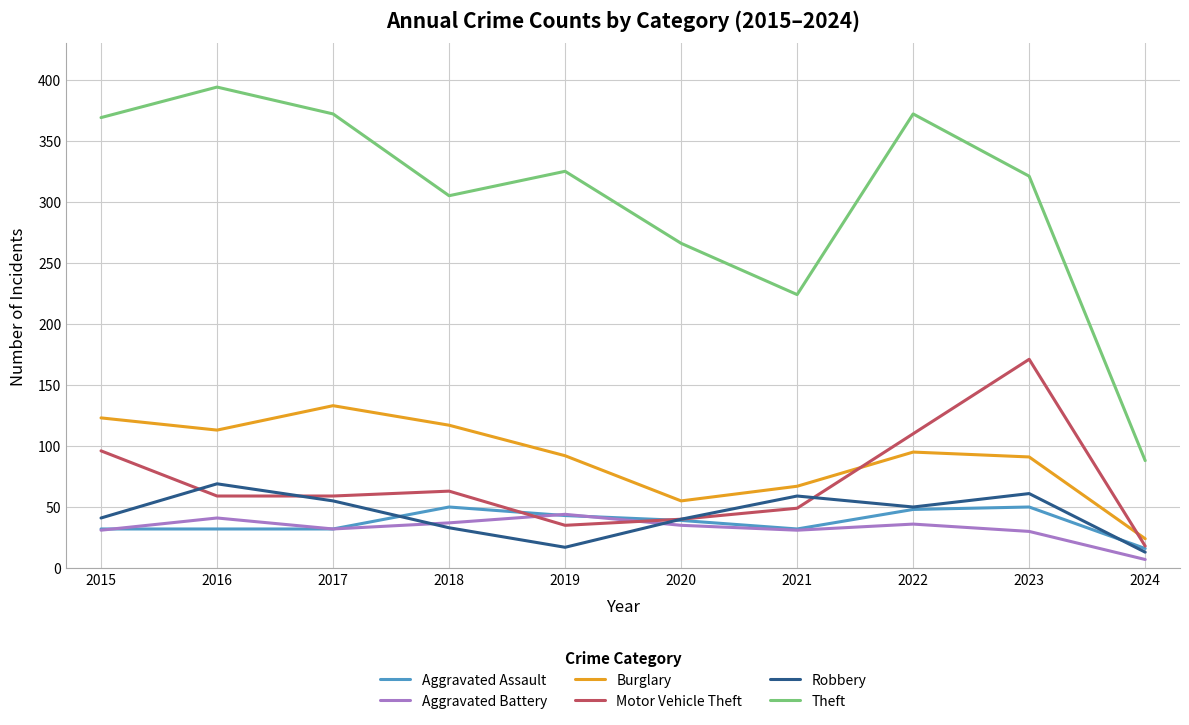

True or false: Burglary and Motor Vehicle Theft intersect in this chart.

True